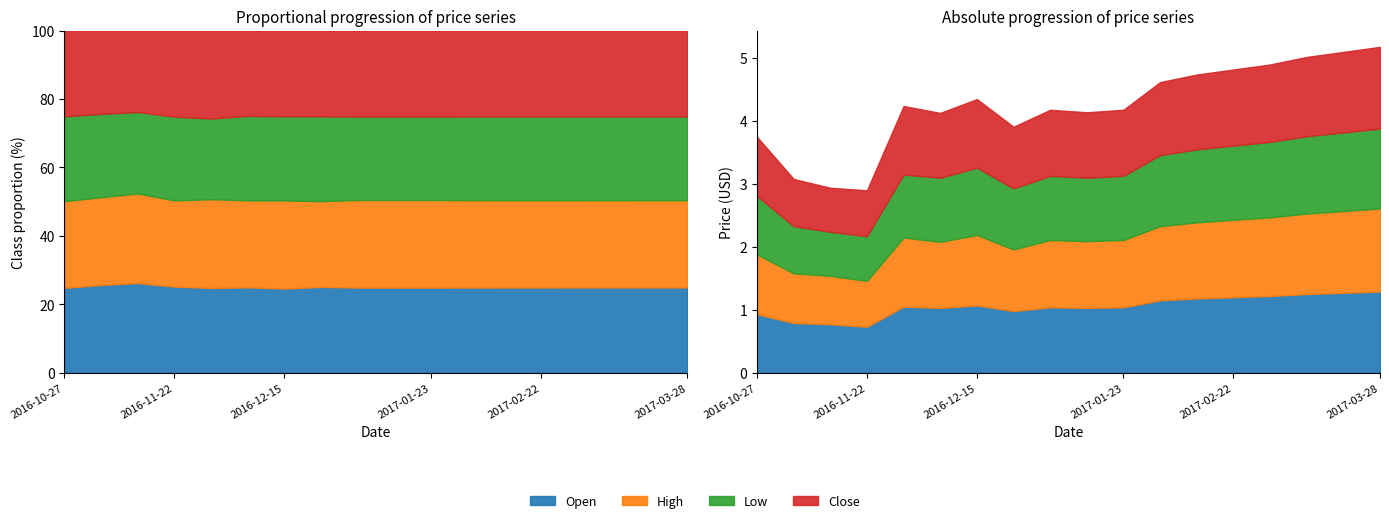

What is the label of the 12th point from the right?

2016-12-15